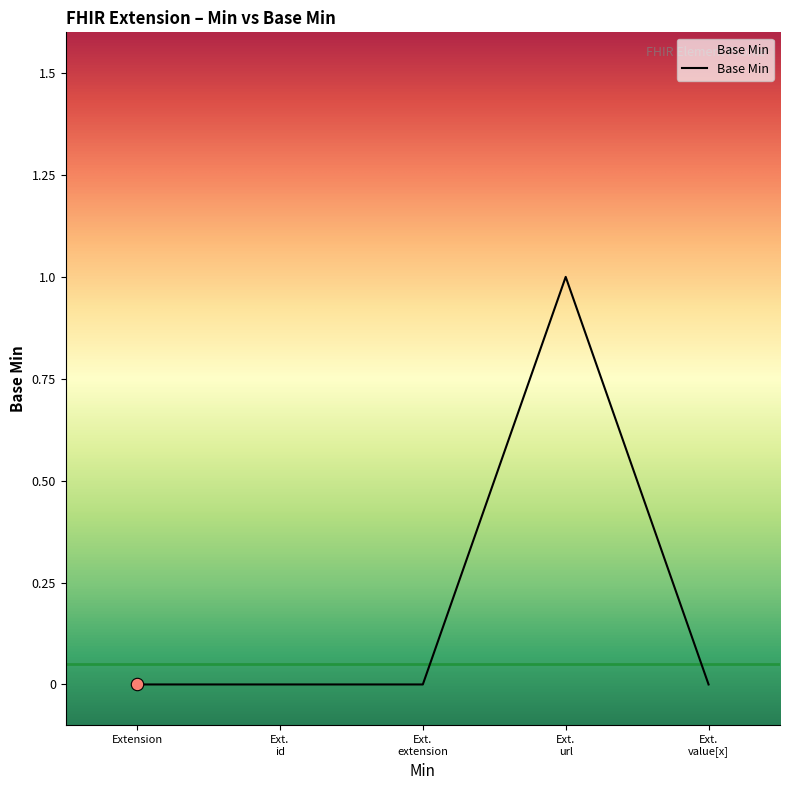

True or false: the data shows 1 at Extension.

False